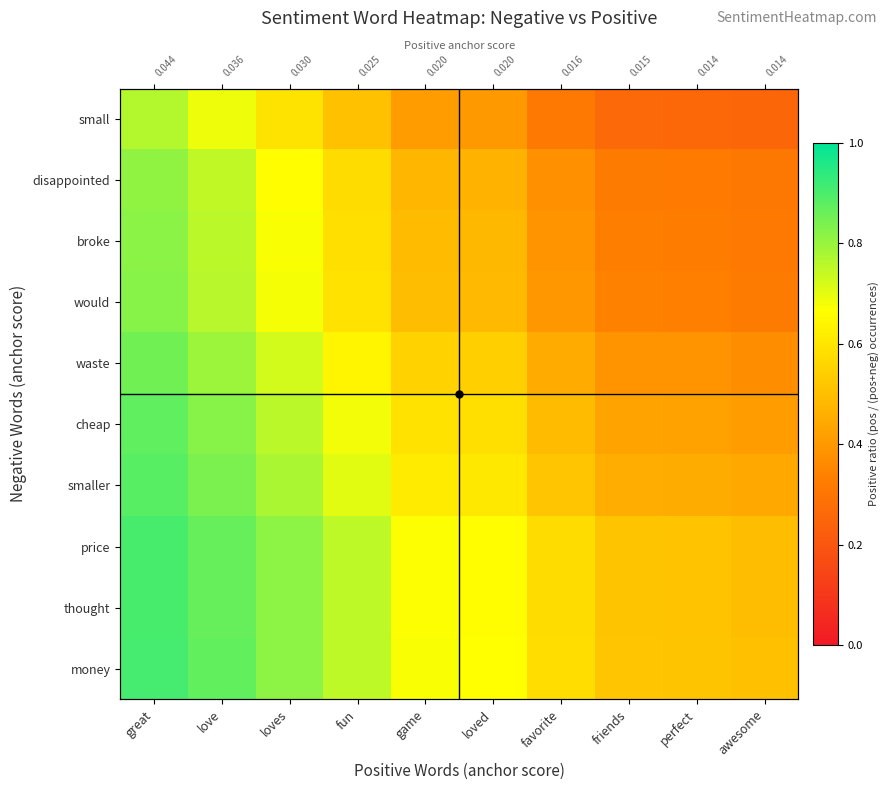

At which category is the sum across all series the highest?

great